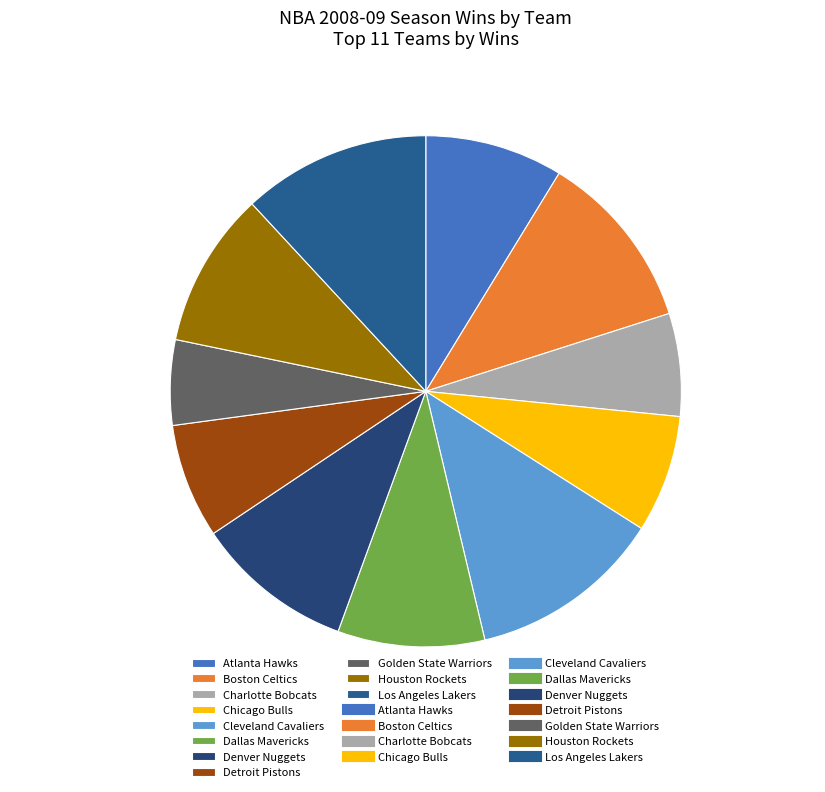

The Detroit Pistons slice represents 7% of the pie. True or false?

True